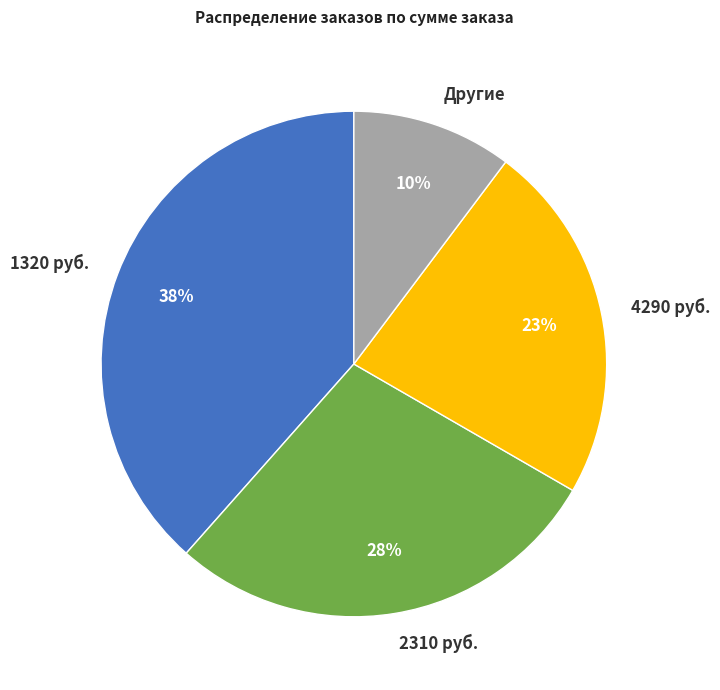

How many segments does this pie chart have?

4